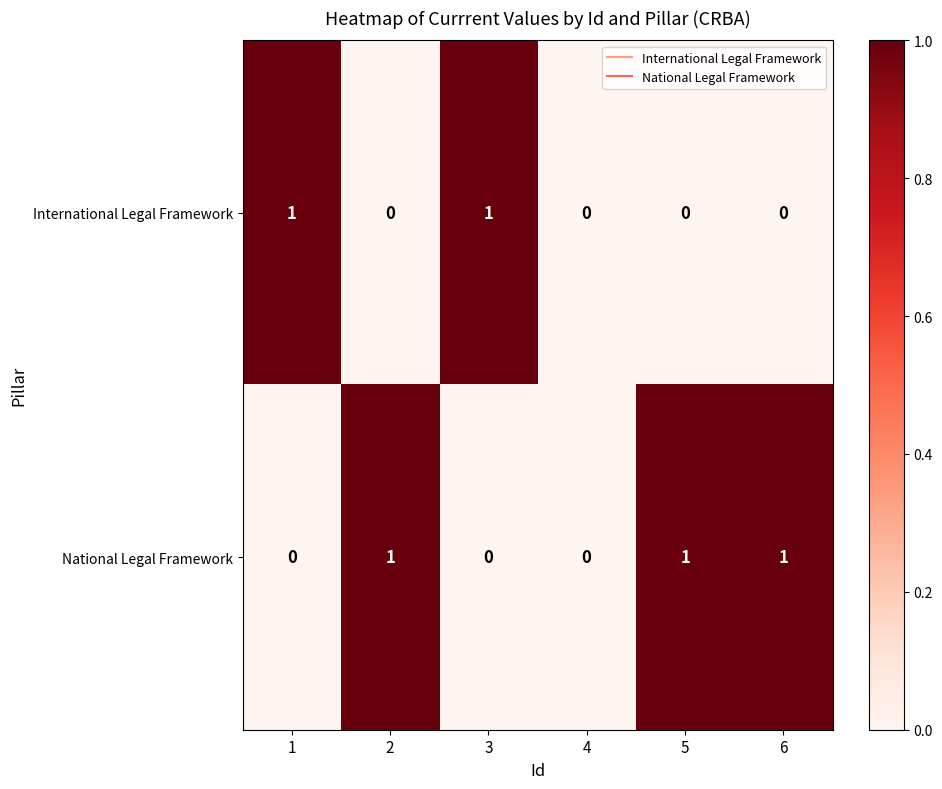

How many National Legal Framework values are between 0 and 1?

6